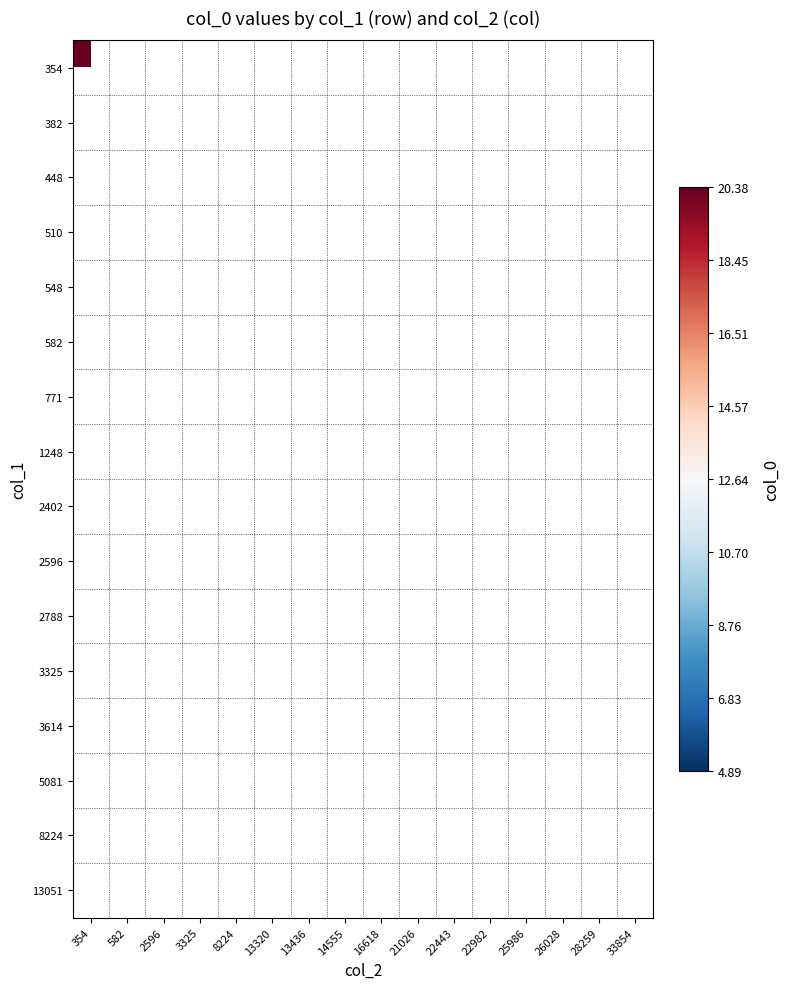

Which label corresponds to the smallest value in the chart?

21026